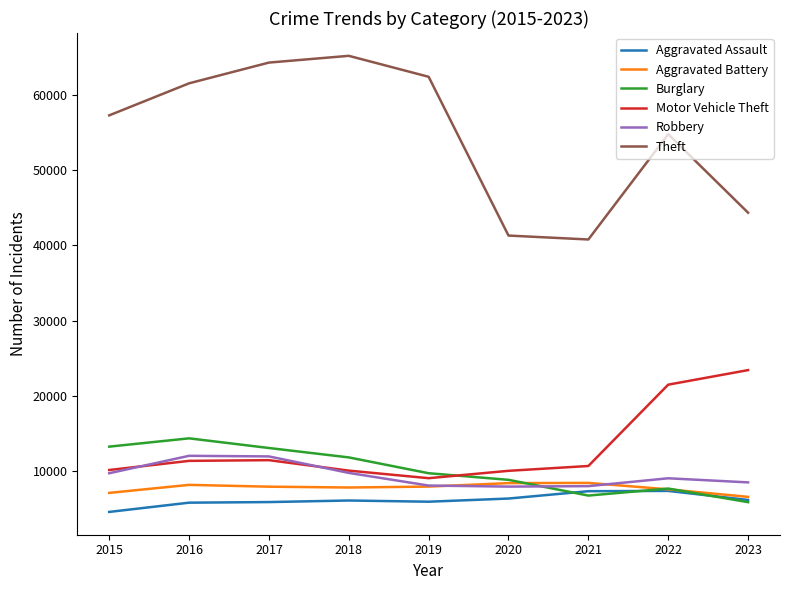

How many interior local peaks does the Burglary series have?

2